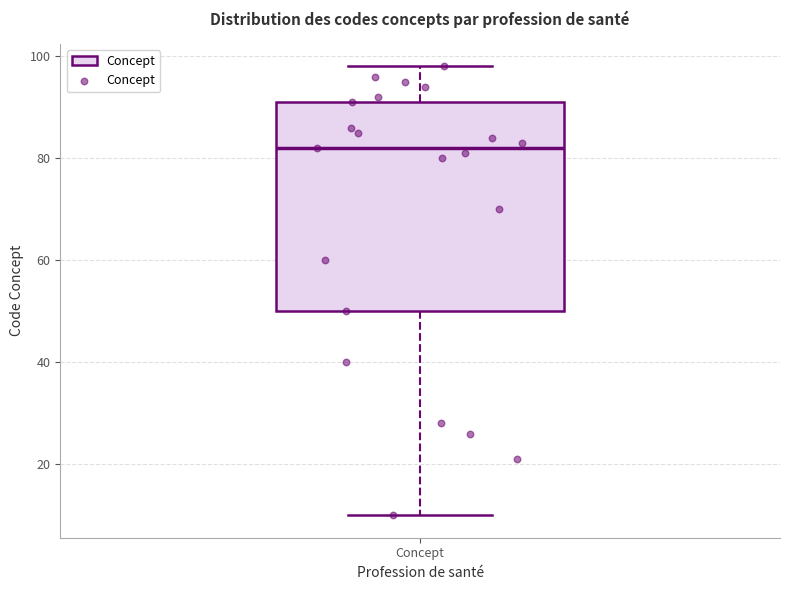

Transcribe this box plot: give where the median line is, the range the box spans, and where the two whiskers end, as read against the y-axis. The values are not printed on the chart, so give them approximately, as read against the axis.

median 82, box 50 to 92, whiskers 10 to 98